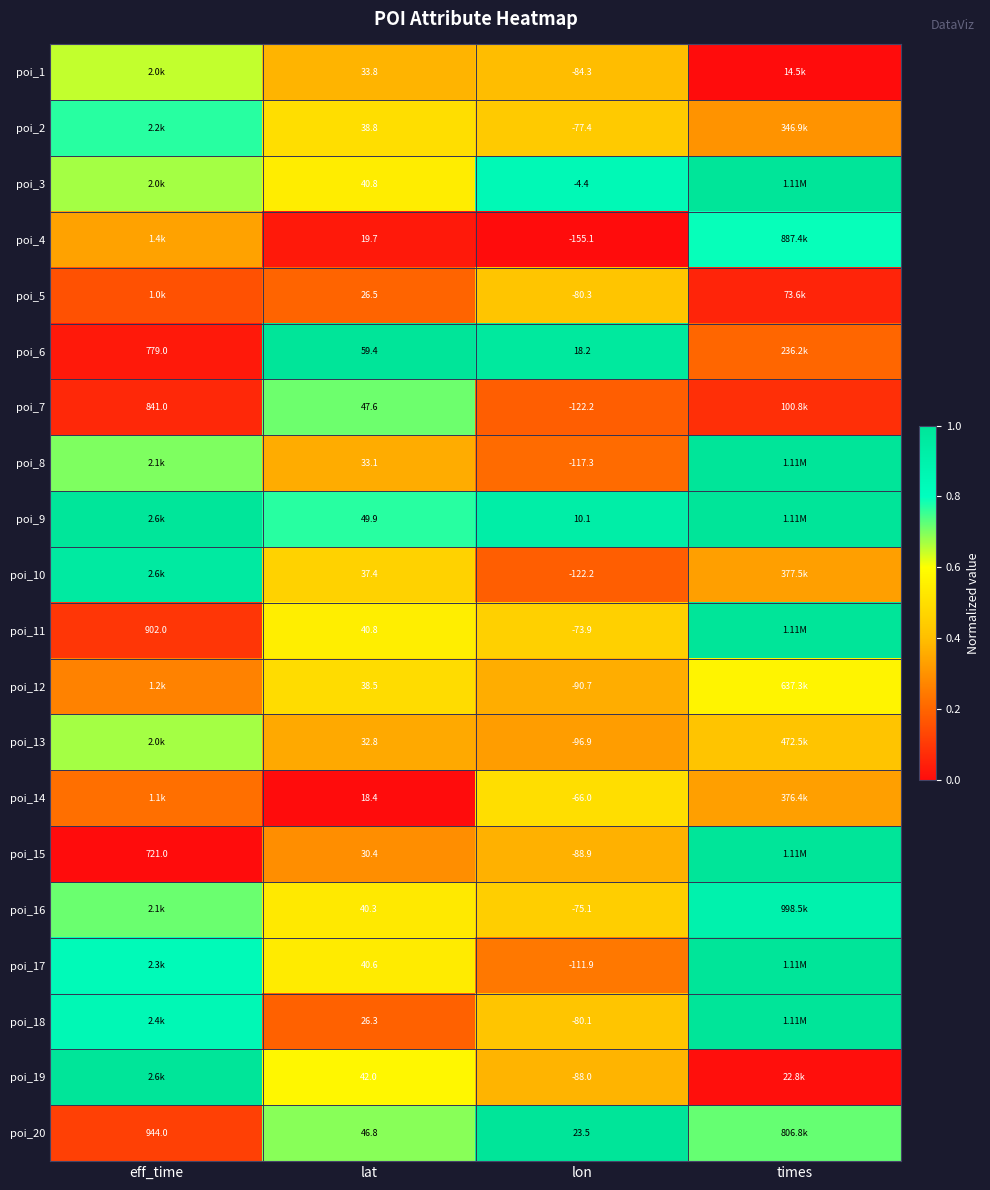

What is the difference between the highest and lowest values at lon?

178.6